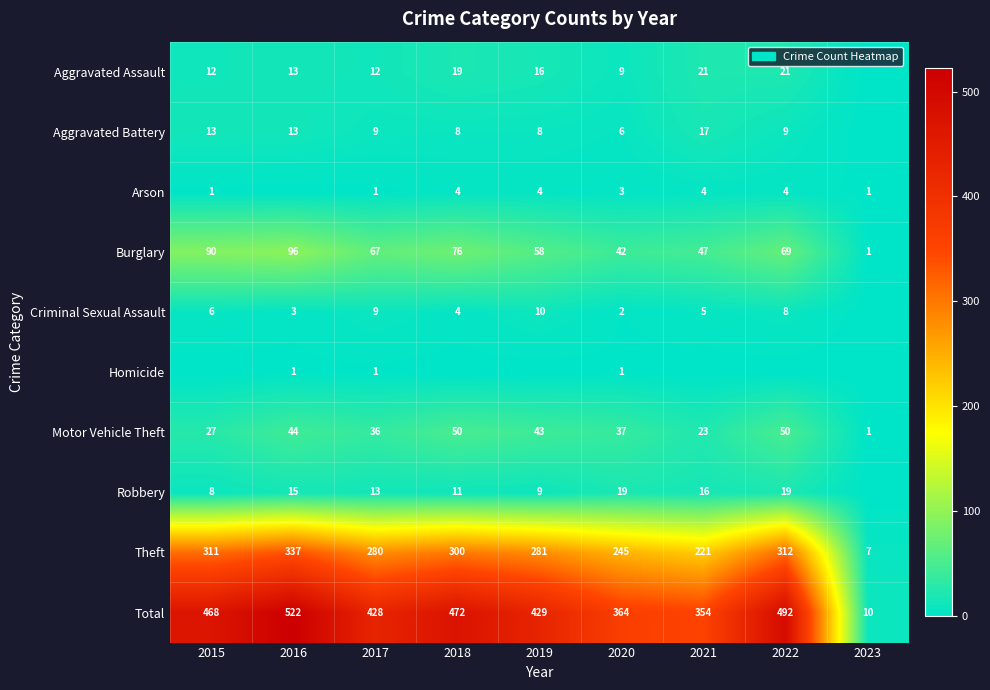

What is the maximum value shown in the chart?

522